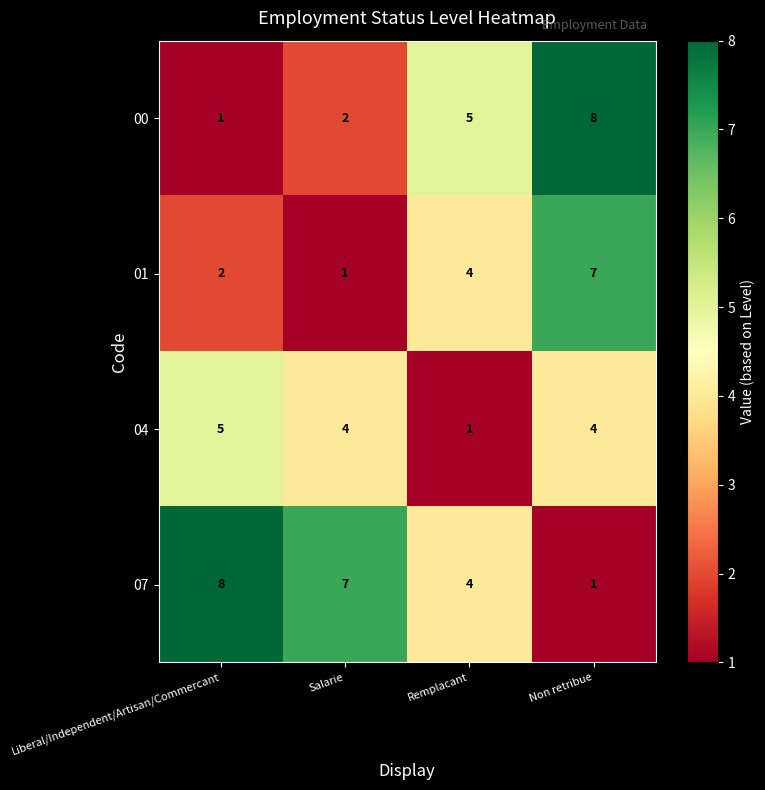

The 04 series shows 2 at Non retribue. True or false?

False